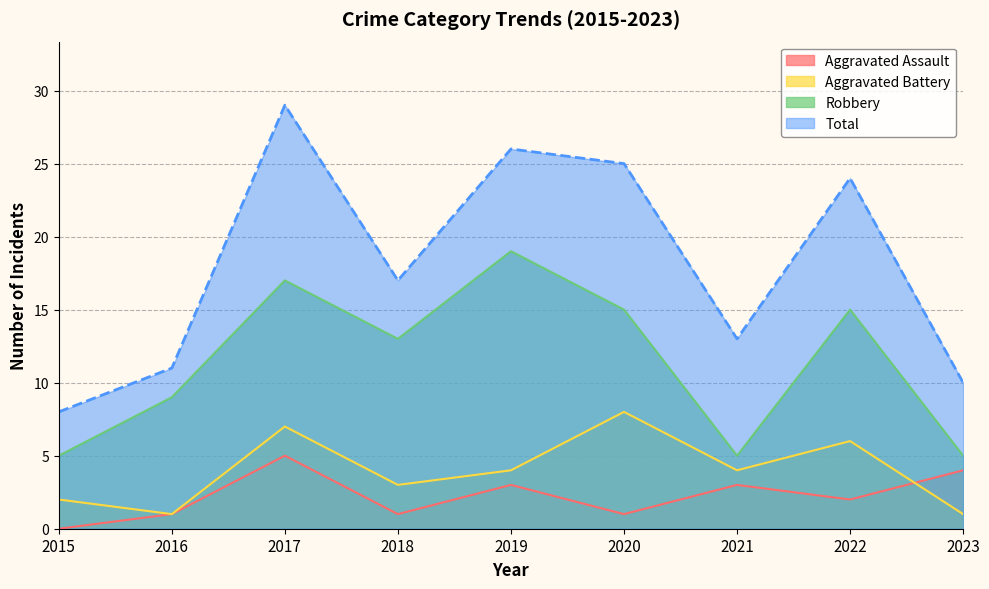

At which label is Robbery closest to 12?

2018